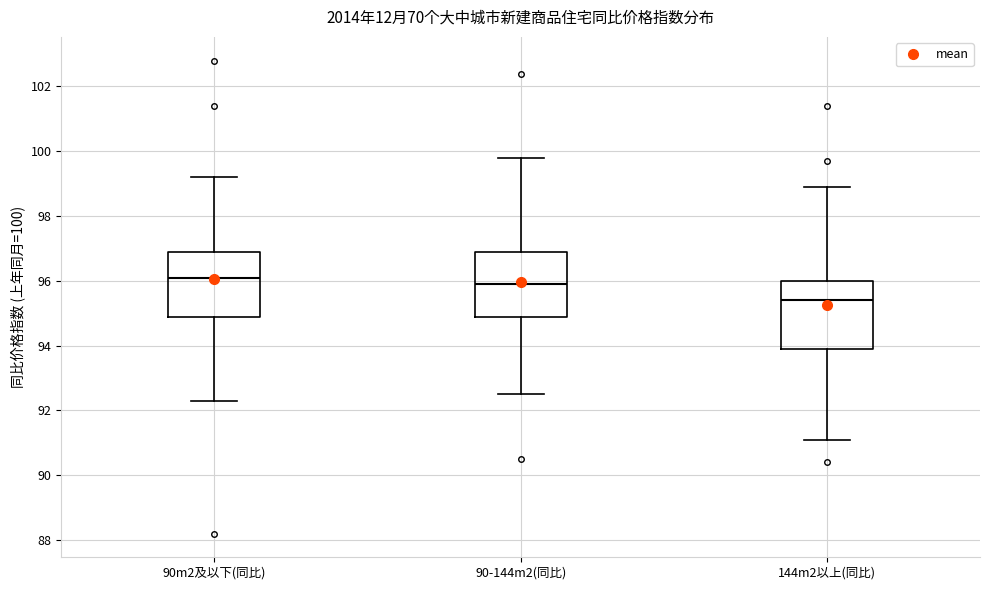

Reading left to right, transcribe this box plot: for each box, give where its median line is, the range the box spans, and where its two whiskers end, as read against the y-axis. The values are not printed on the chart, so give them approximately, as read against the axis.

90m2及以下(同比): median 96.2, box 95.0 to 97.0, whiskers 92.4 to 99.2
90-144m2(同比): median 96.0, box 95.0 to 97.0, whiskers 92.6 to 99.8
144m2以上(同比): median 95.4, box 94.0 to 96.0, whiskers 91.2 to 99.0